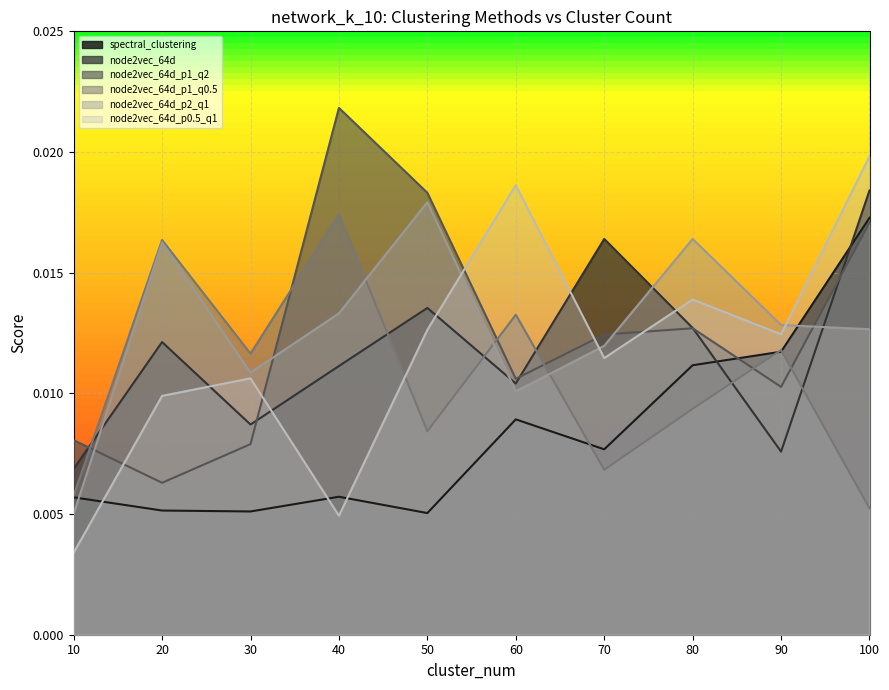

Which category has the highest value across all series?

40